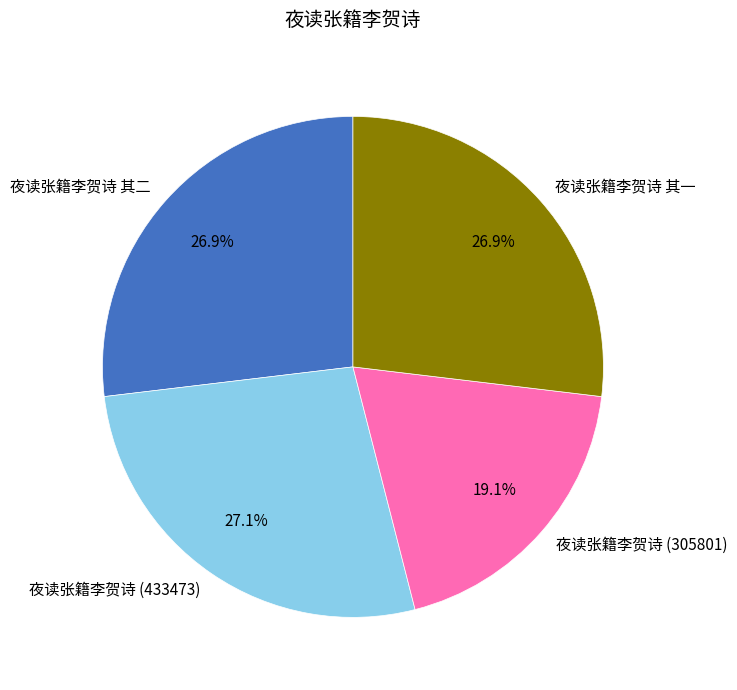

What is the smallest slice in the pie chart?

夜读张籍李贺诗 (305801)